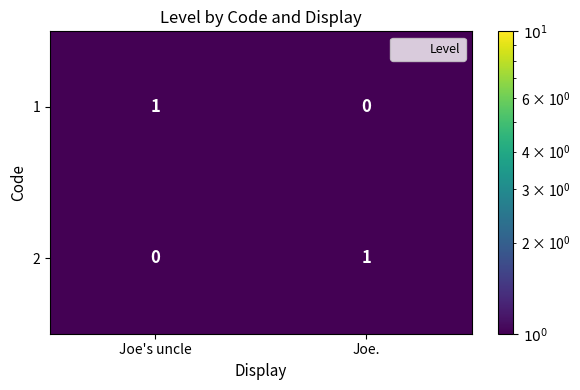

How many categories are shown in the chart?

2